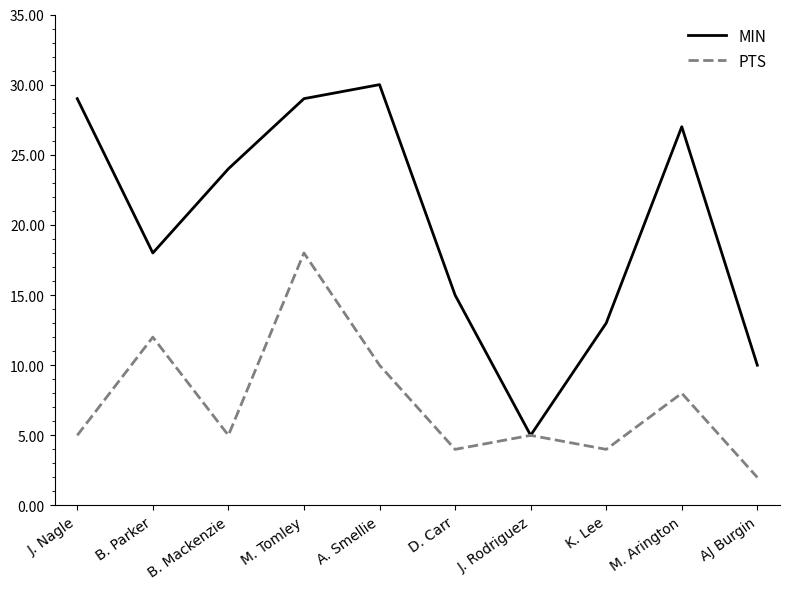

What is the maximum value shown in the chart?

30